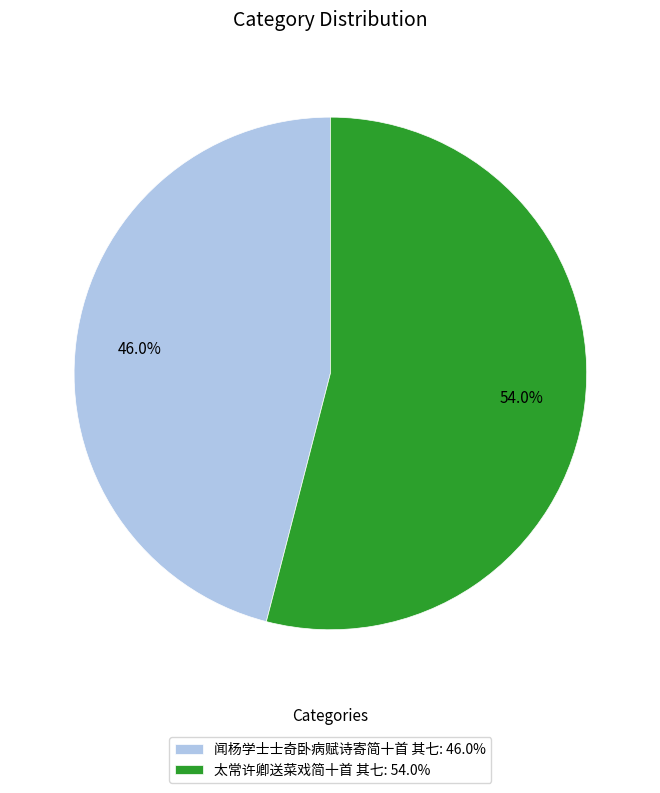

Is the sum of 闻杨学士士奇卧病赋诗寄简十首 其七 and 太常许卿送菜戏简十首 其七 greater than half?

Yes